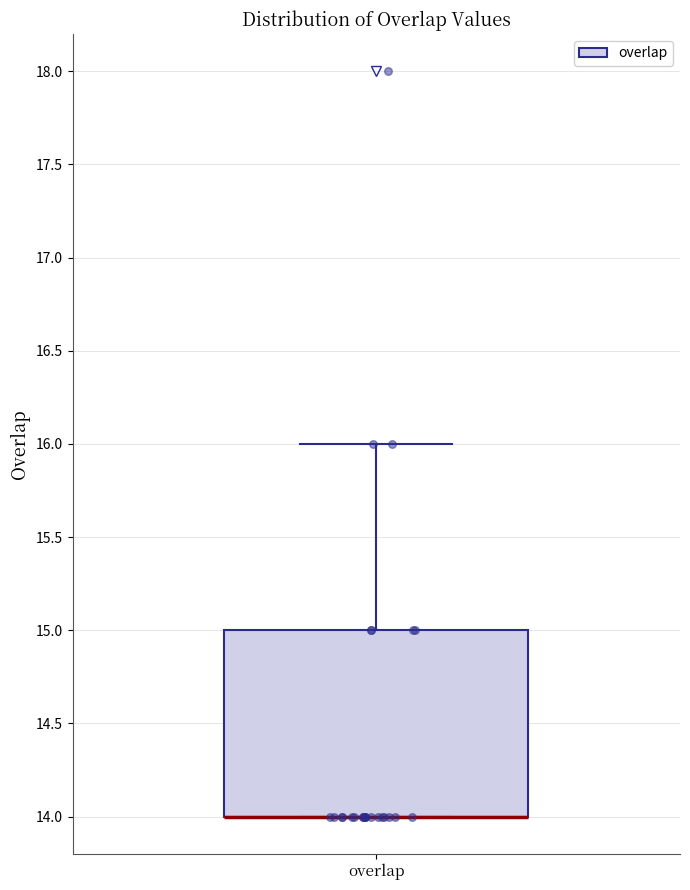

Read this box plot against the y-axis: the position of the median line, the range covered by the box, and the ends of both whiskers. The values are not printed on the chart, so give them approximately, as read against the axis.

median 14 (drawn on the box's lower edge), box 14 to 15, whiskers 14 to 16